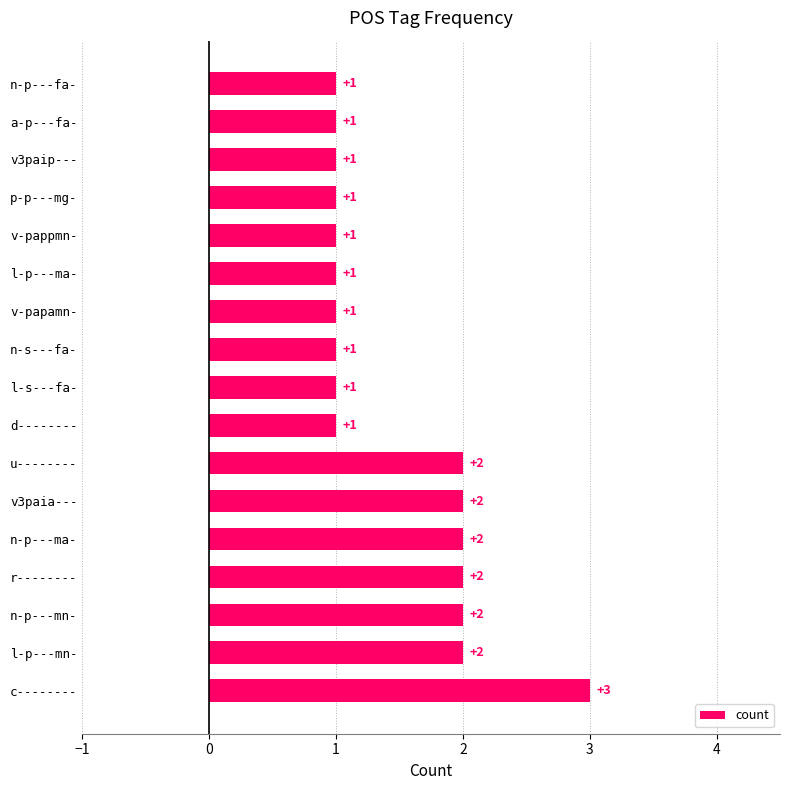

How many data points does each series have?

17